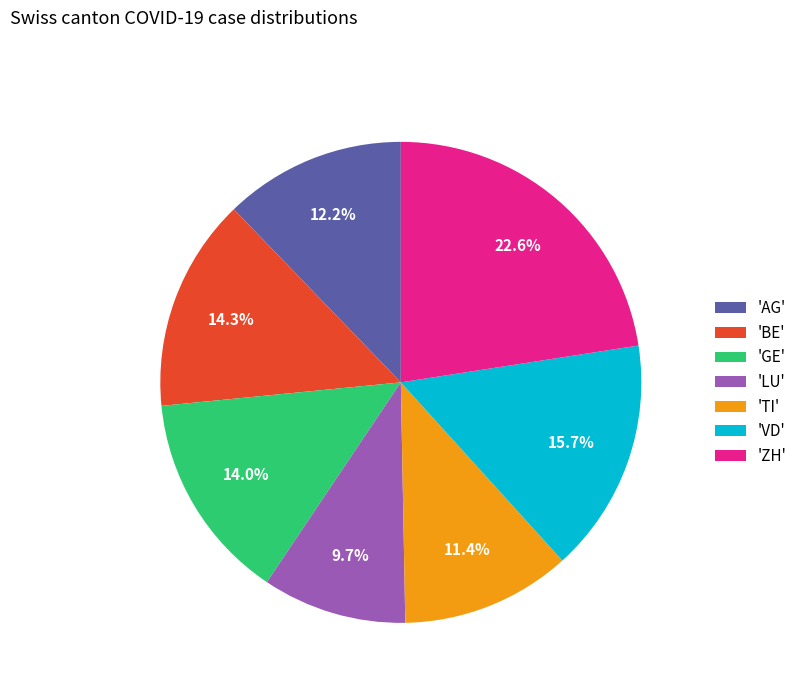

Does any single category account for the majority?

No